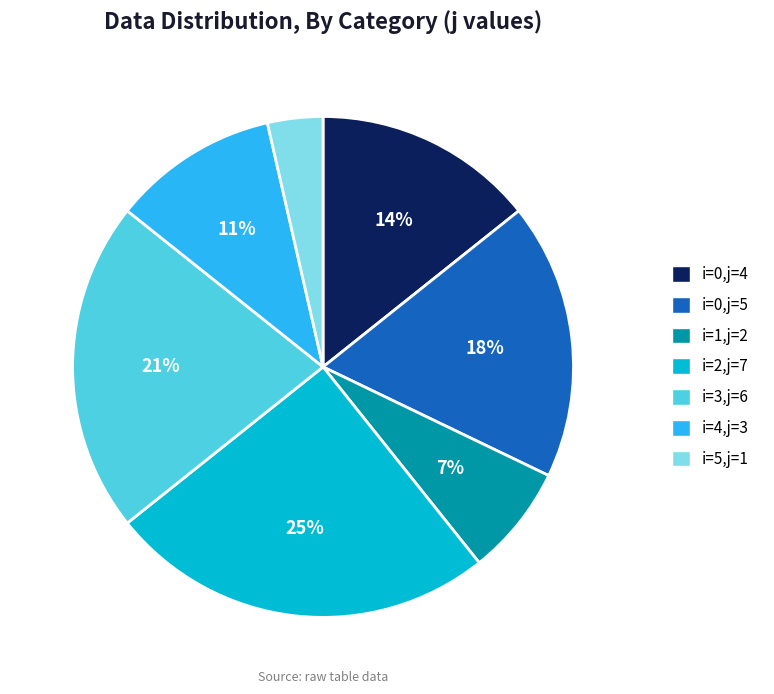

What percentage is the i=0,j=5 slice, to the nearest percent?

18%